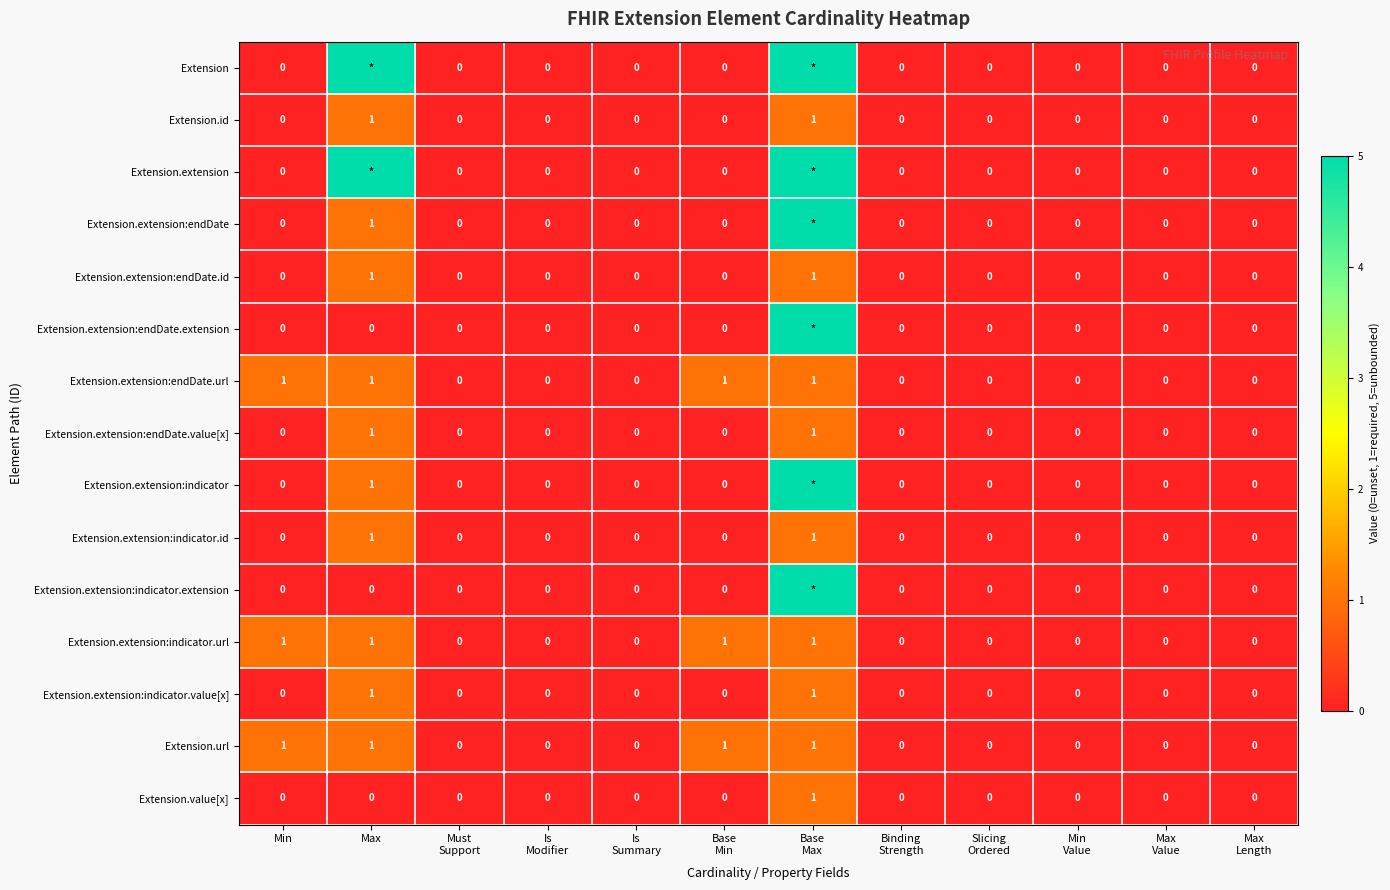

How many Extension.url values are between 0 and 1?

12